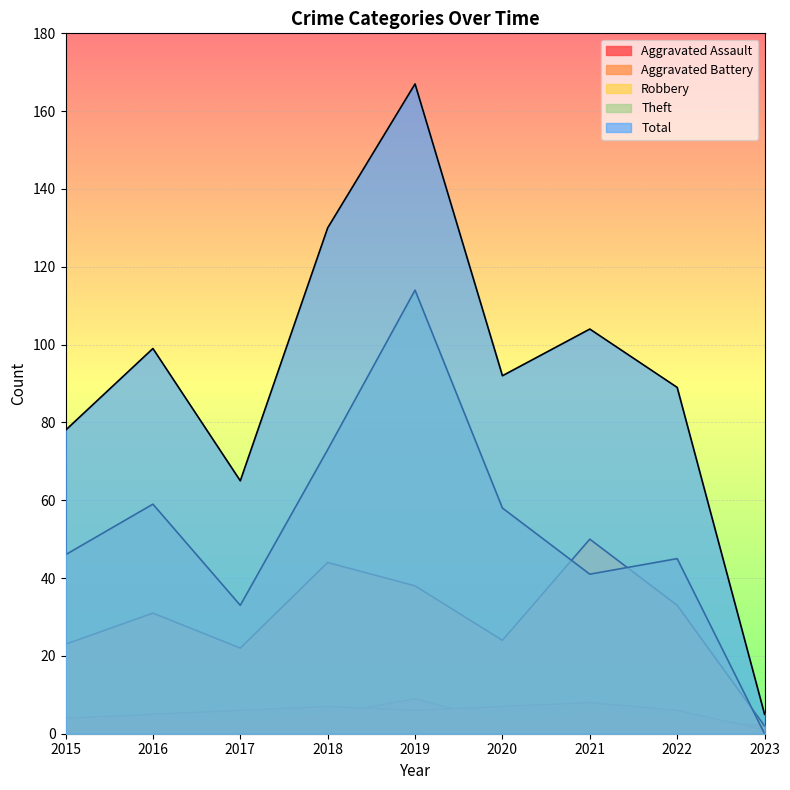

Is the value of Aggravated Assault at 2020 greater than the value of Robbery at 2022?

No